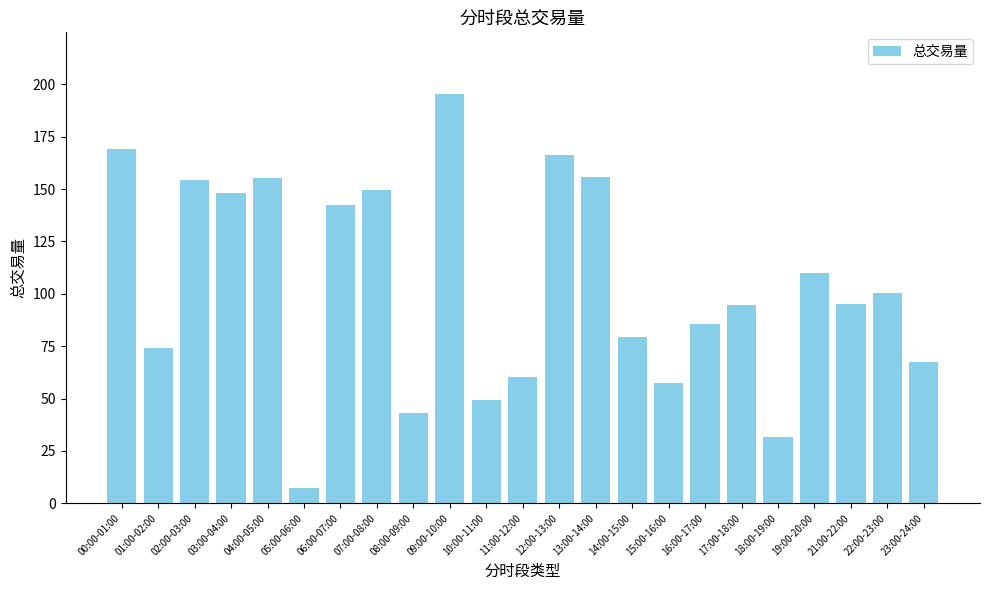

What is the label of the 20th bar from the left?

19:00-20:00